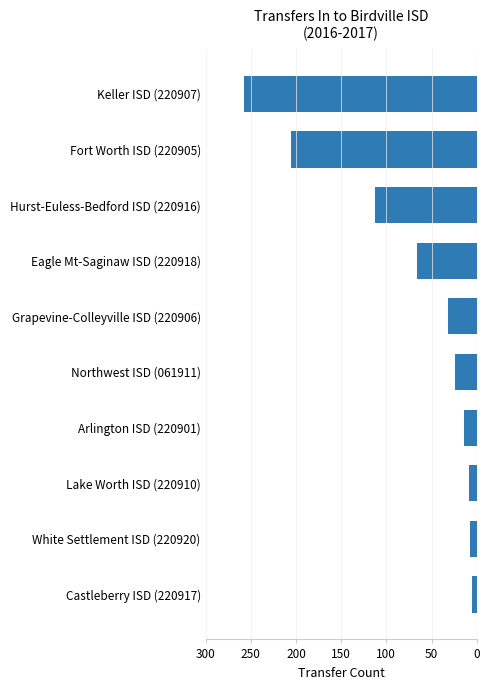

Are the bars horizontal?

Yes